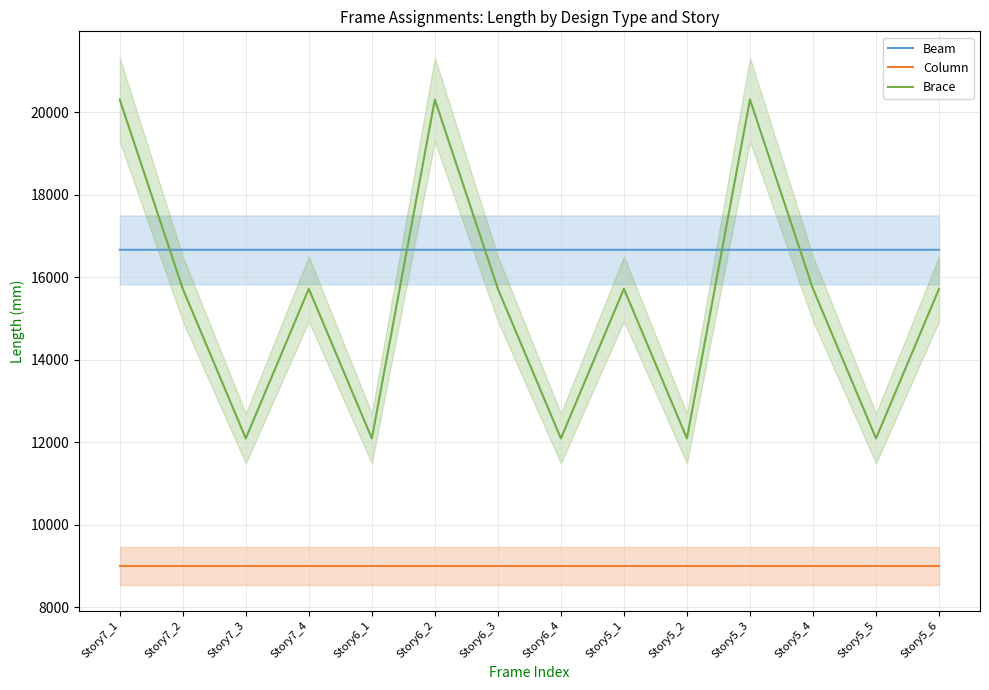

Which series changed the most between Story6_1 and Story6_3?

Brace